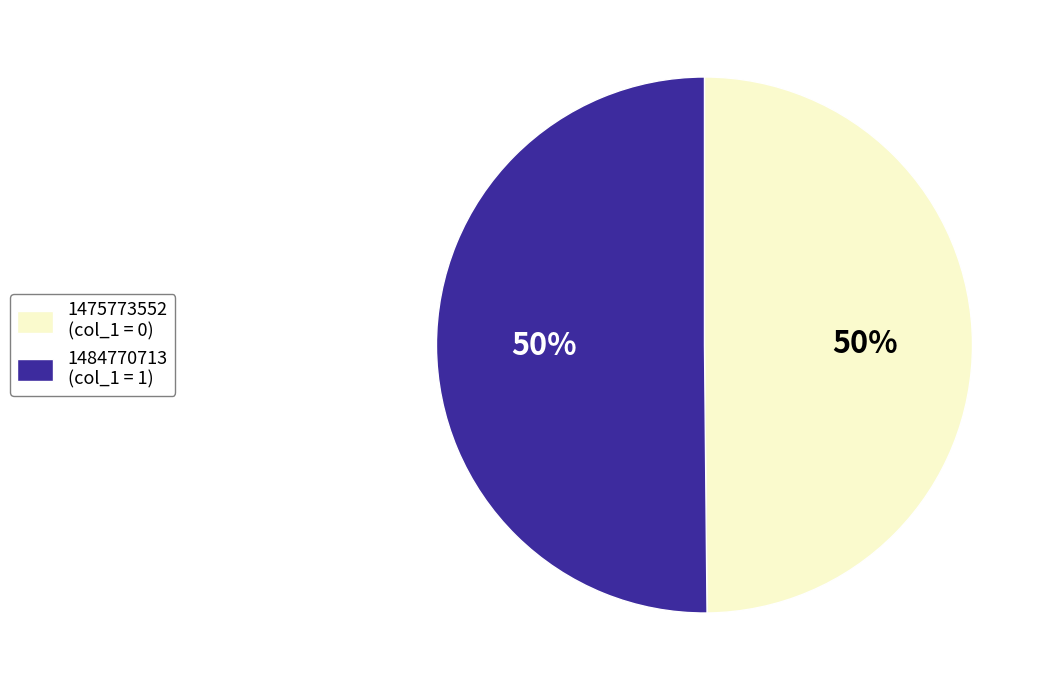

Approximately how many times larger is the value at 1475773552 (col_1 = 0) compared to 1484770713 (col_1 = 1)?

1.0